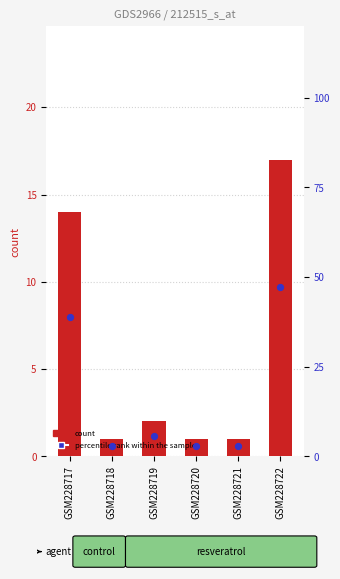

Which series has the largest Y range (max minus min)?

percentile rank within the sample